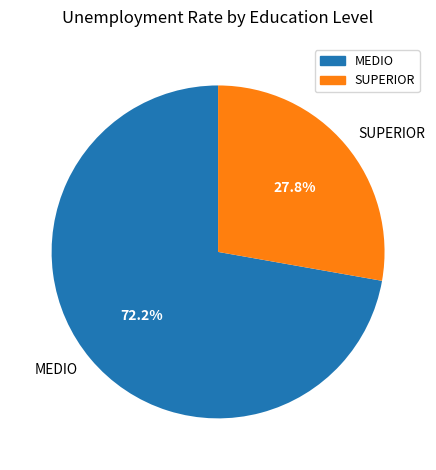

To the nearest percent, what portion does SUPERIOR represent?

28%